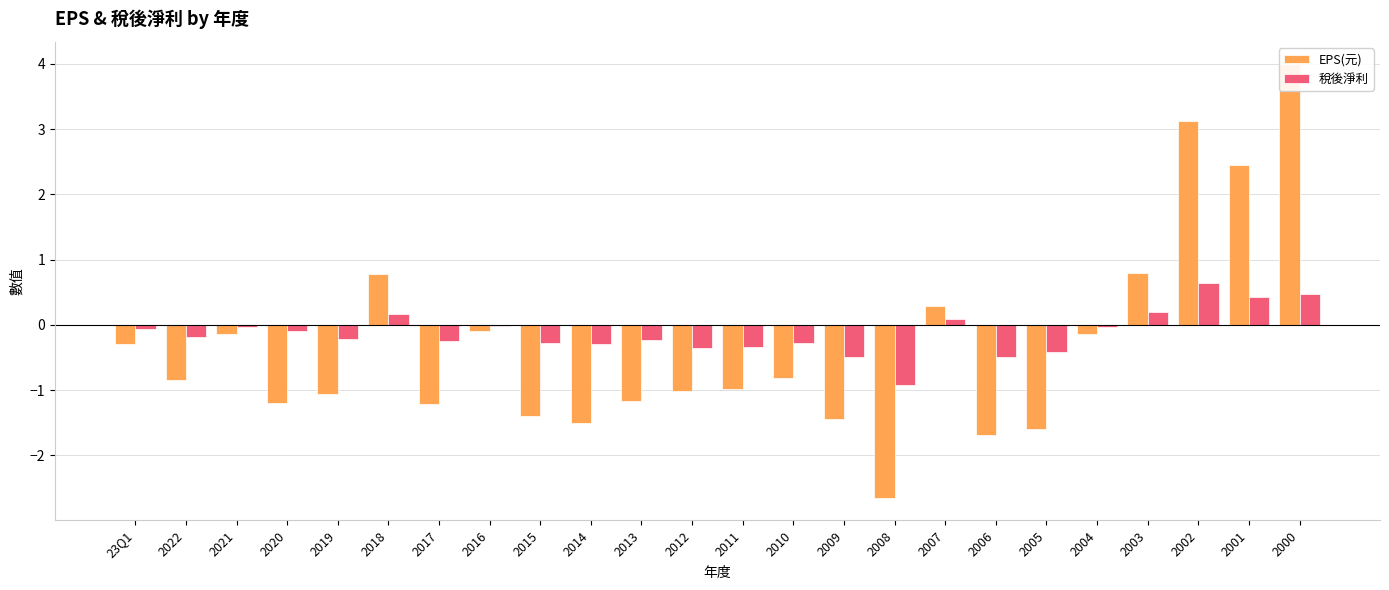

At how many categories does at least one series exceed 1?

3